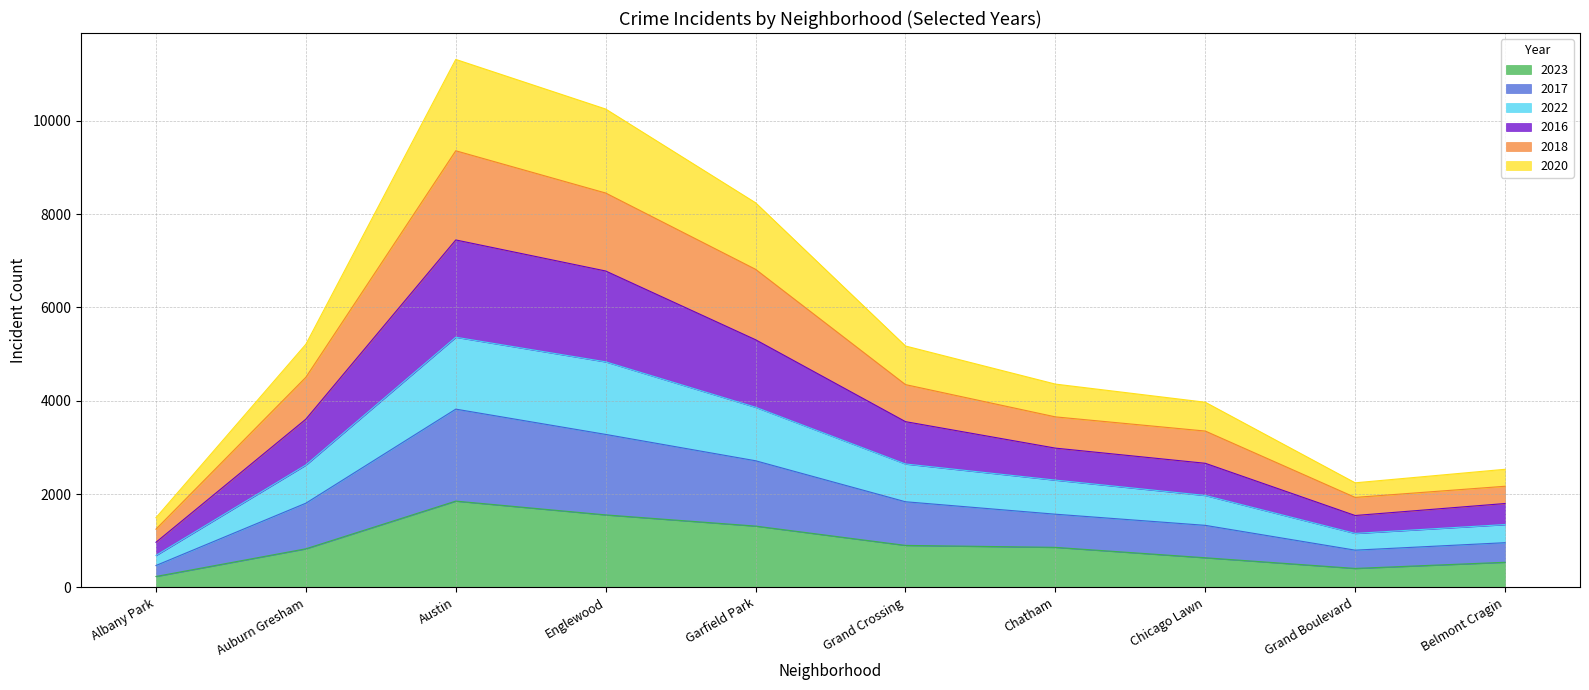

What are all the series names shown in the legend?

2023, 2017, 2022, 2016, 2018, 2020